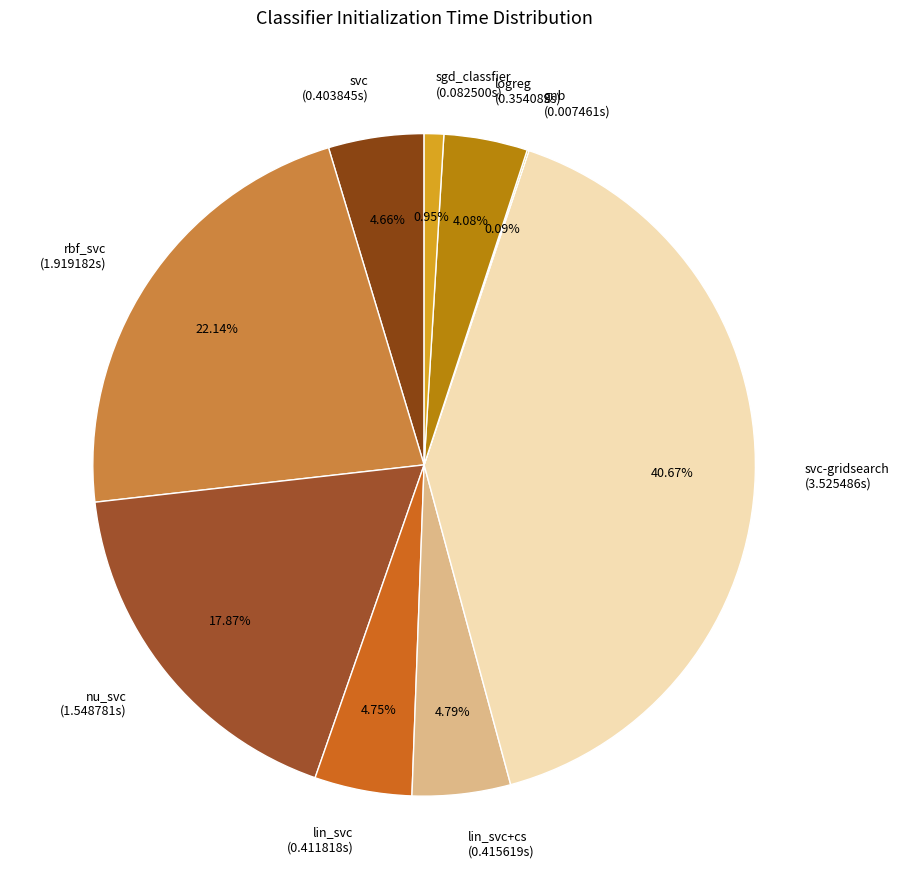

Is nu_svc (1.548781s) the majority of the pie?

No